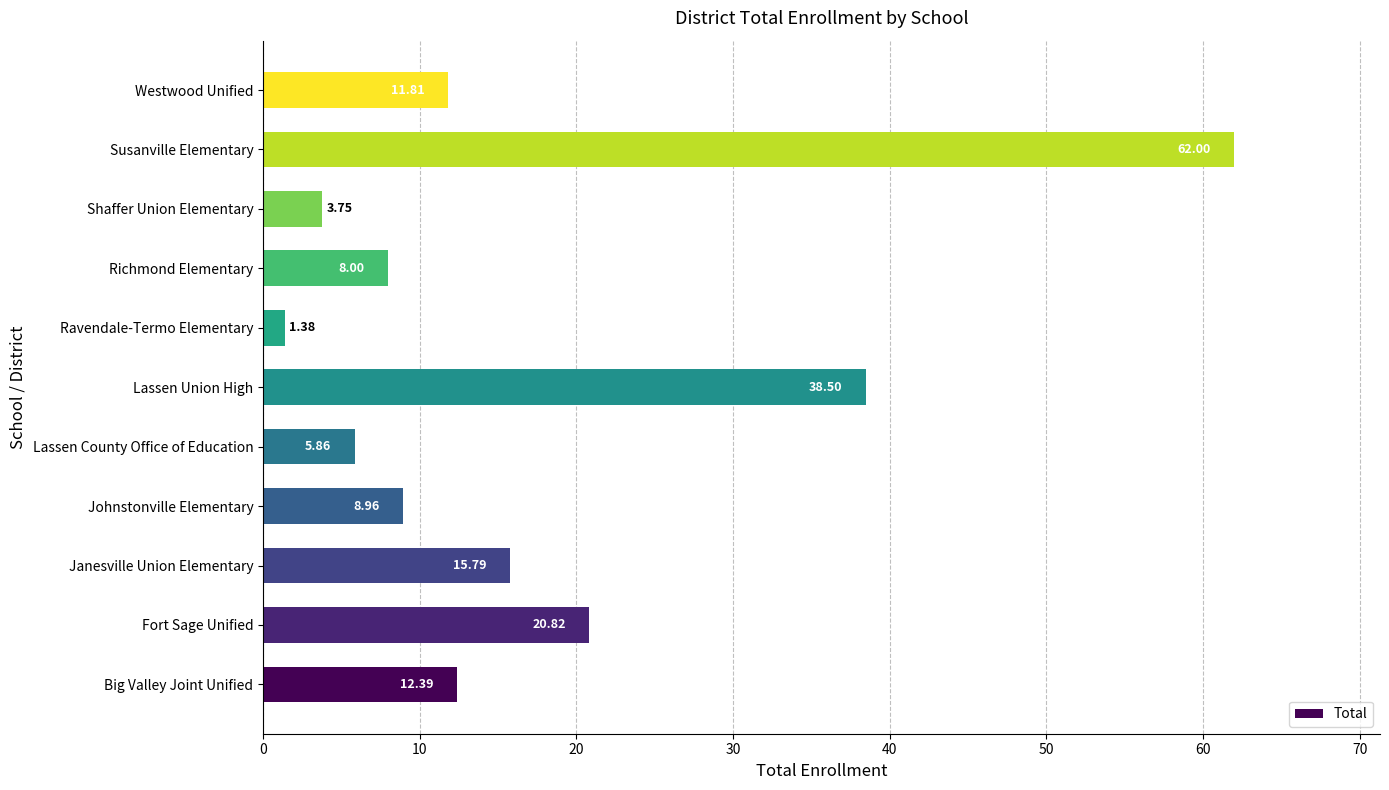

Rank the categories by value from lowest to highest.

Ravendale-Termo Elementary, Shaffer Union Elementary, Lassen County Office of Education, Richmond Elementary, Johnstonville Elementary, Westwood Unified, Big Valley Joint Unified, Janesville Union Elementary, Fort Sage Unified, Lassen Union High, Susanville Elementary